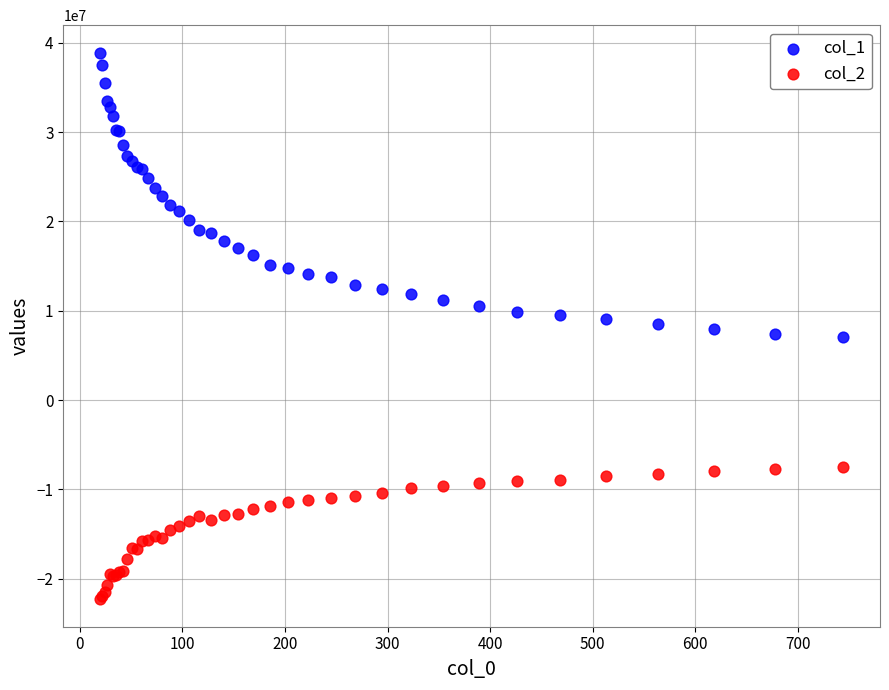

What are all the series names shown in the legend?

col_1, col_2